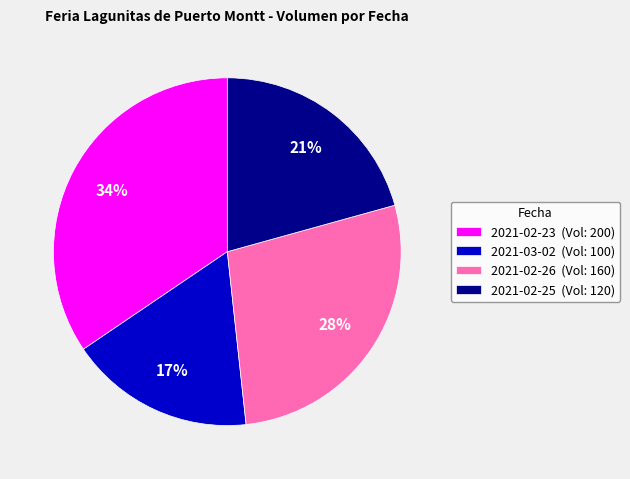

To the nearest percent, what portion does 2021-02-23 (Vol: 200) represent?

34%